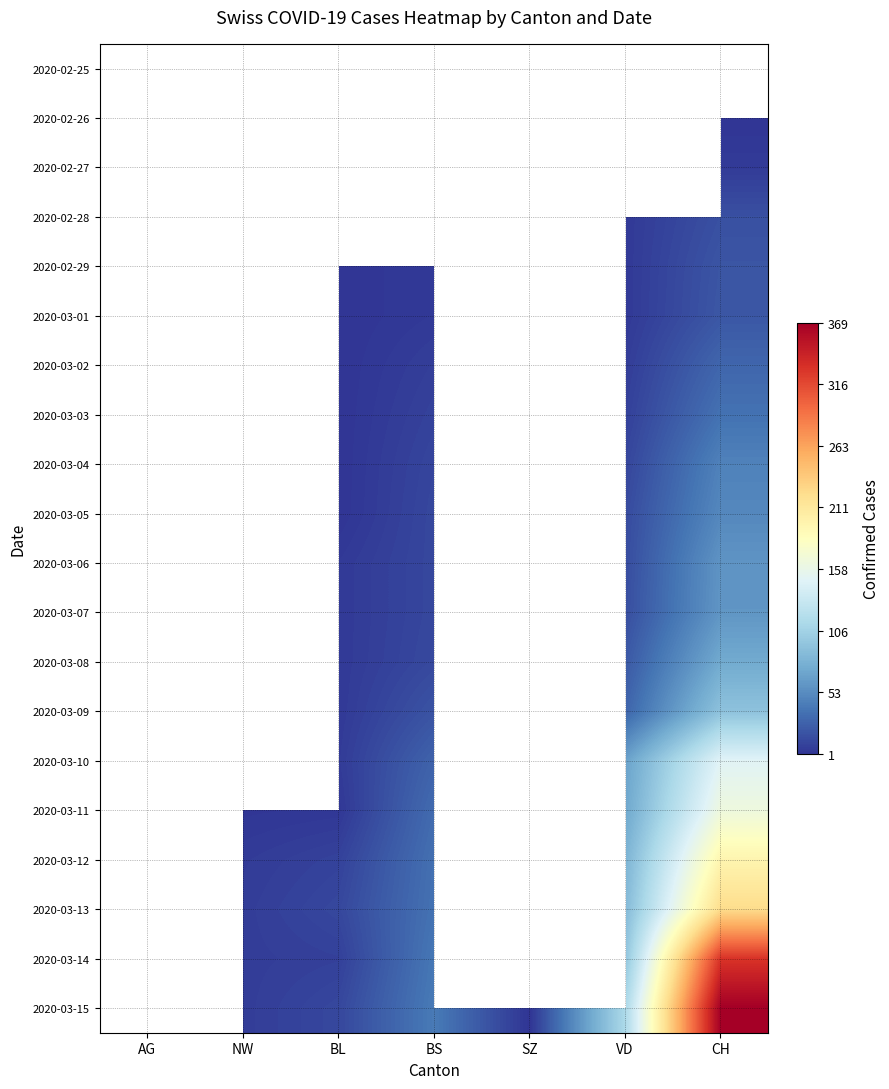

How many data points does each series have?

7